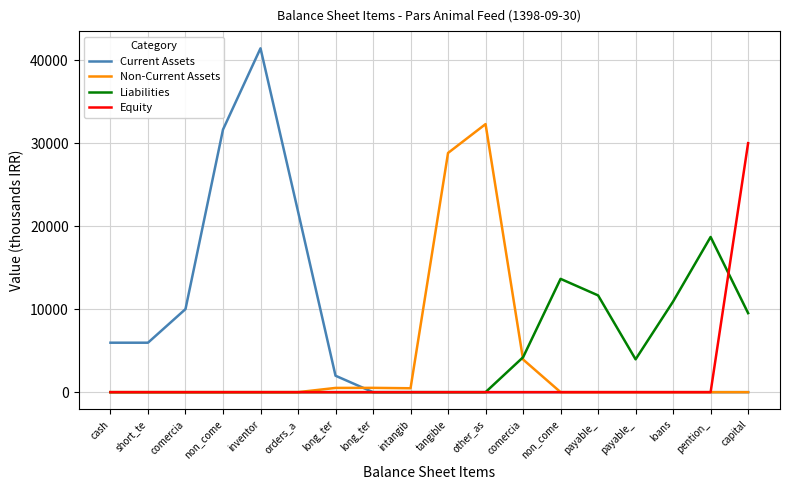

The Non-Current Assets series shows 0.0 at capital. True or false?

True